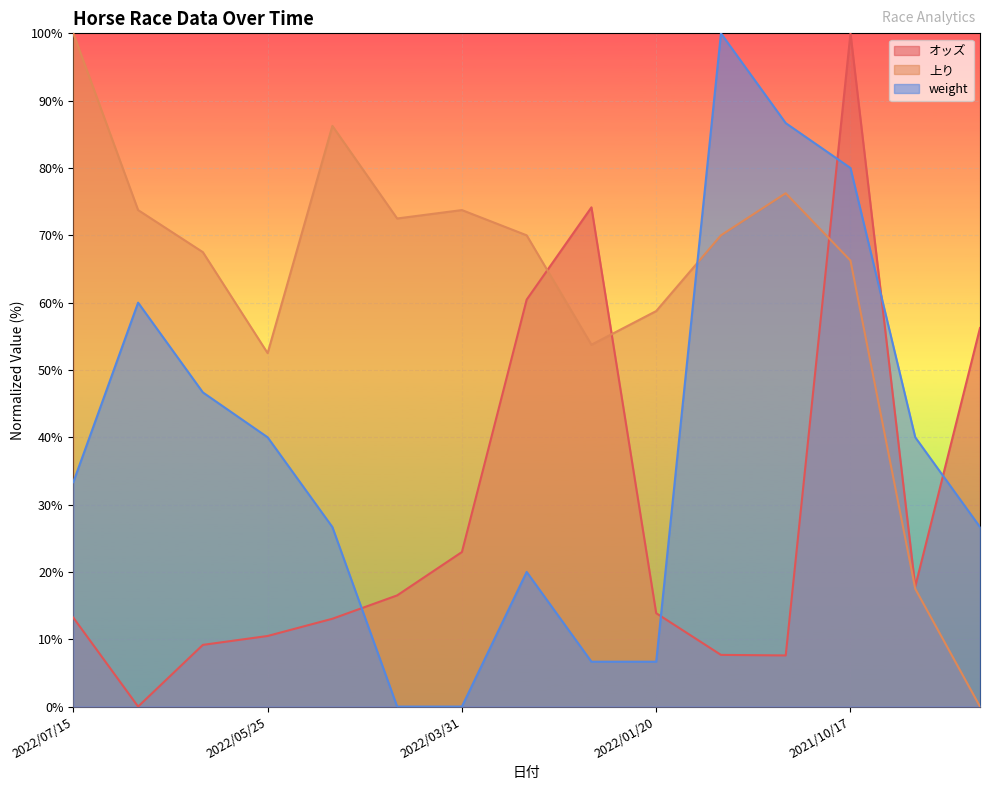

Reading left to right, transcribe all the data shown in this chart.

オッズ: 2022/07/15=13.2	2022/06/24=0.0	2022/06/08=9.2	2022/05/25=10.5	2022/05/03=13.0	2022/04/14=16.5	2022/03/31=23.0	2022/03/01=60.4	2022/02/08=74.2	2022/01/20=13.9	2021/11/25=7.7	2021/11/11=7.6	2021/10/17=100.0	2021/07/11=17.8	2021/06/20=56.2
上り: 2022/07/15=100.0	2022/06/24=73.7	2022/06/08=67.5	2022/05/25=52.5	2022/05/03=86.2	2022/04/14=72.5	2022/03/31=73.7	2022/03/01=70.0	2022/02/08=53.8	2022/01/20=58.8	2021/11/25=70.0	2021/11/11=76.3	2021/10/17=66.3	2021/07/11=17.5	2021/06/20=0.0
weight: 2022/07/15=33.3	2022/06/24=60.0	2022/06/08=46.7	2022/05/25=40.0	2022/05/03=26.7	2022/04/14=0.0	2022/03/31=0.0	2022/03/01=20.0	2022/02/08=6.7	2022/01/20=6.7	2021/11/25=100.0	2021/11/11=86.7	2021/10/17=80.0	2021/07/11=40.0	2021/06/20=26.7